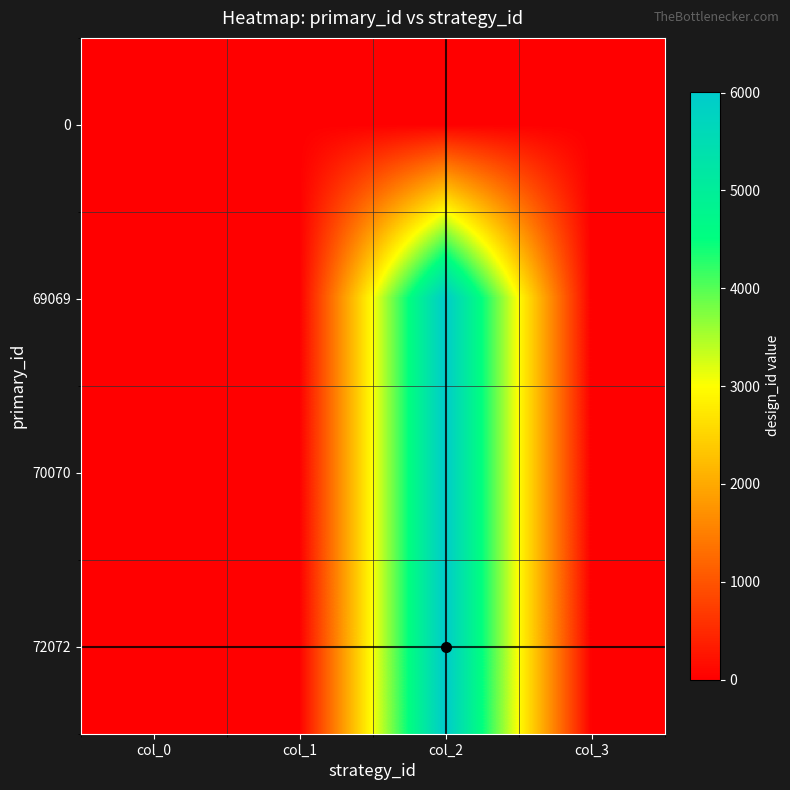

Reading left to right, list all the values displayed in this chart.

0: col_0=0	col_1=0	col_2=0	col_3=0
69069: col_0=0	col_1=0	col_2=6003	col_3=0
70070: col_0=0	col_1=0	col_2=6004	col_3=0
72072: col_0=0	col_1=0	col_2=6006	col_3=0